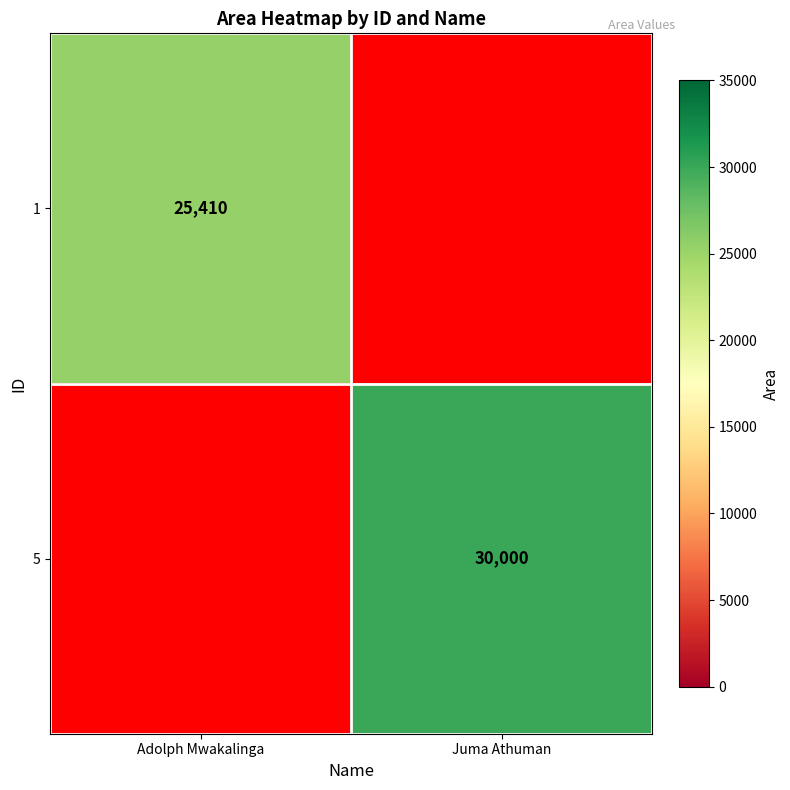

Is it true that 1 equals 25410 at Adolph Mwakalinga?

True